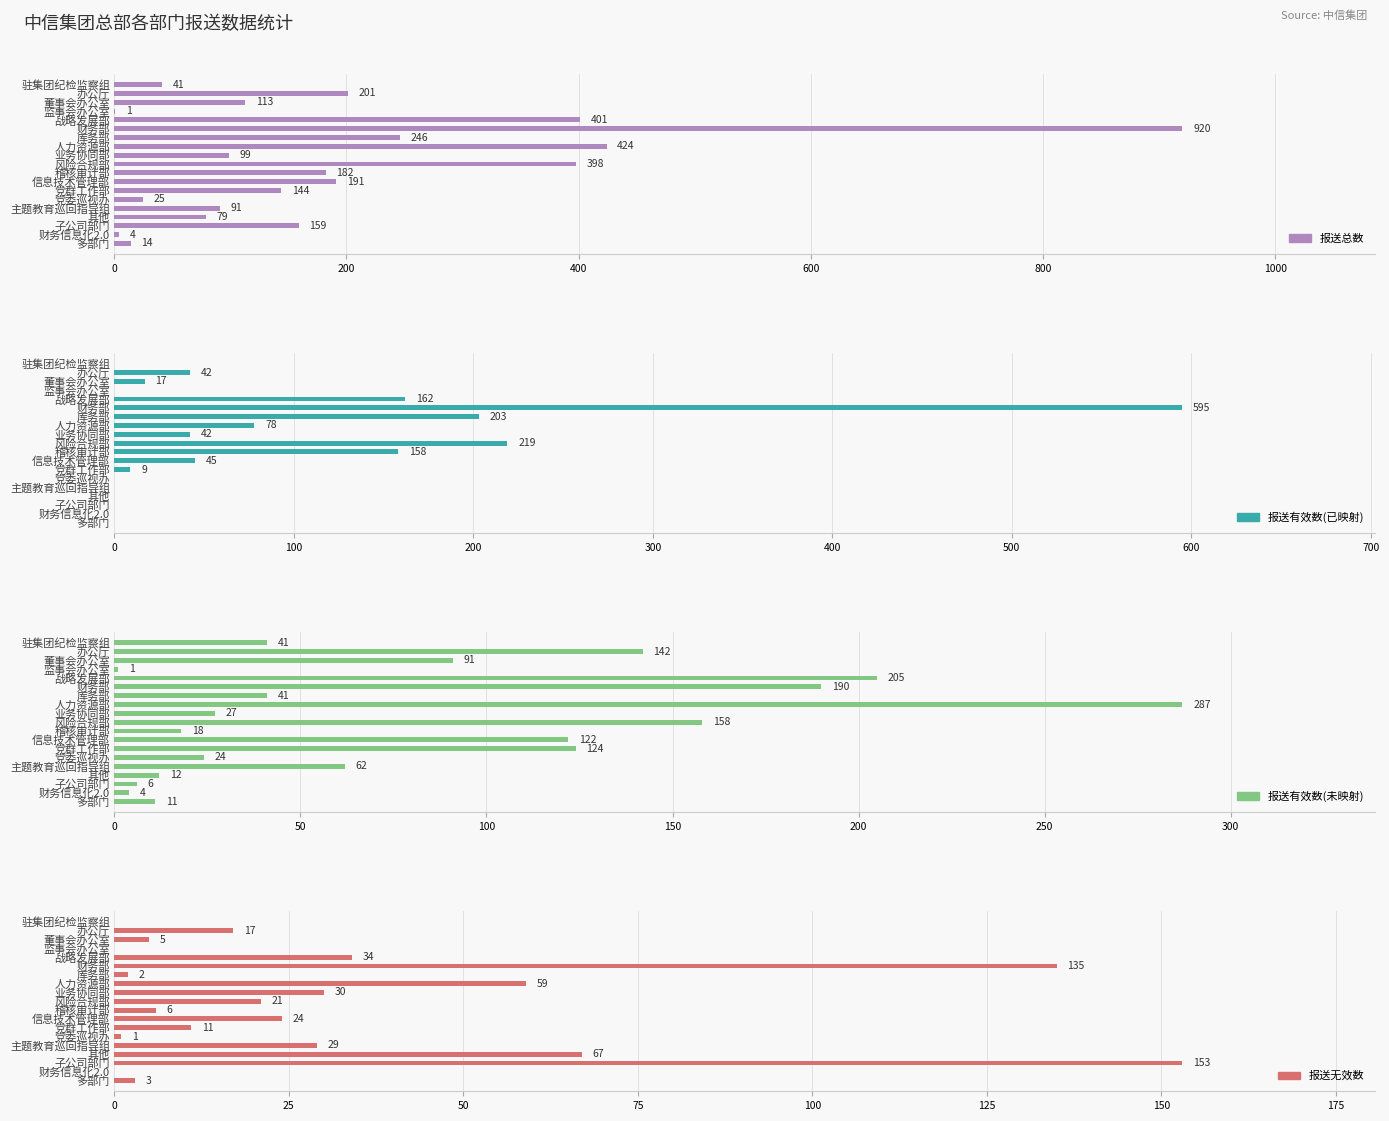

Count the number of categories in the chart.

19